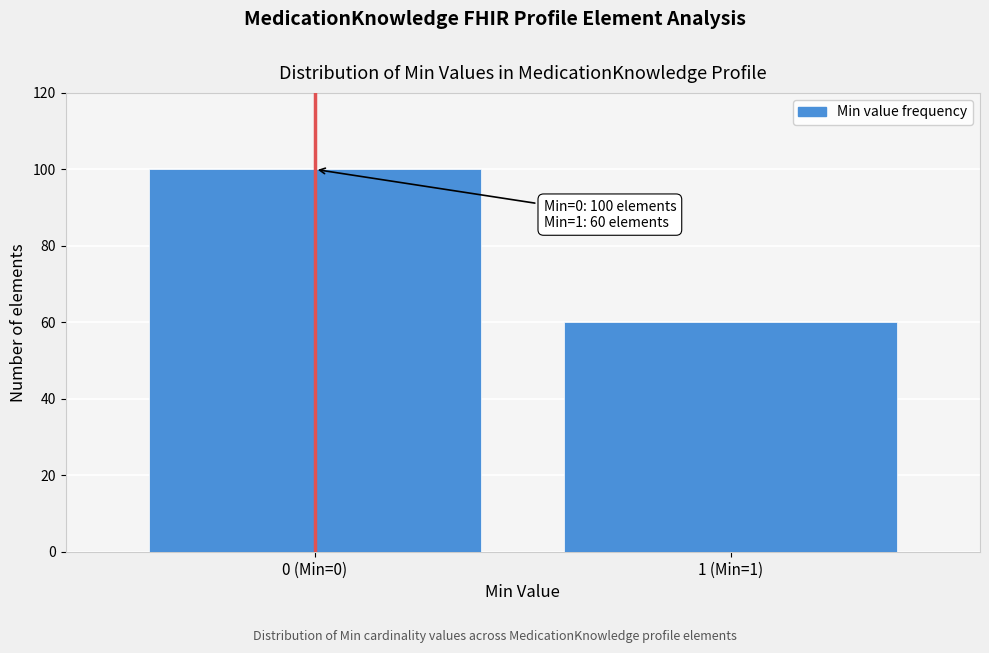

Reading right to left, extract all data points from this chart.

1 (Min=1)=60	0 (Min=0)=100